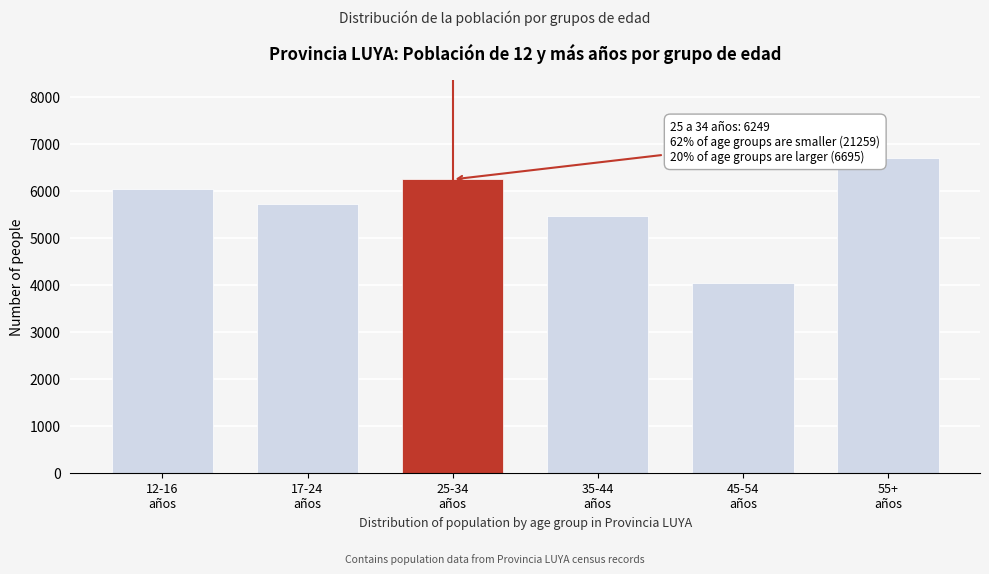

Reading left to right, transcribe all the data shown in this chart.

6035	5727	6249	5460	4037	6695